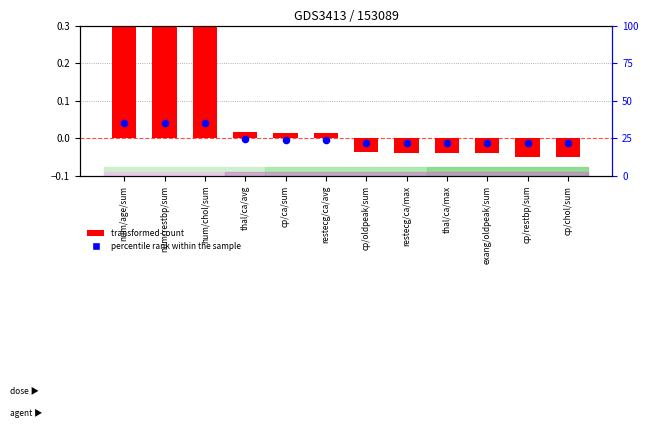

Which series has the widest spread of Y values?

percentile rank within the sample